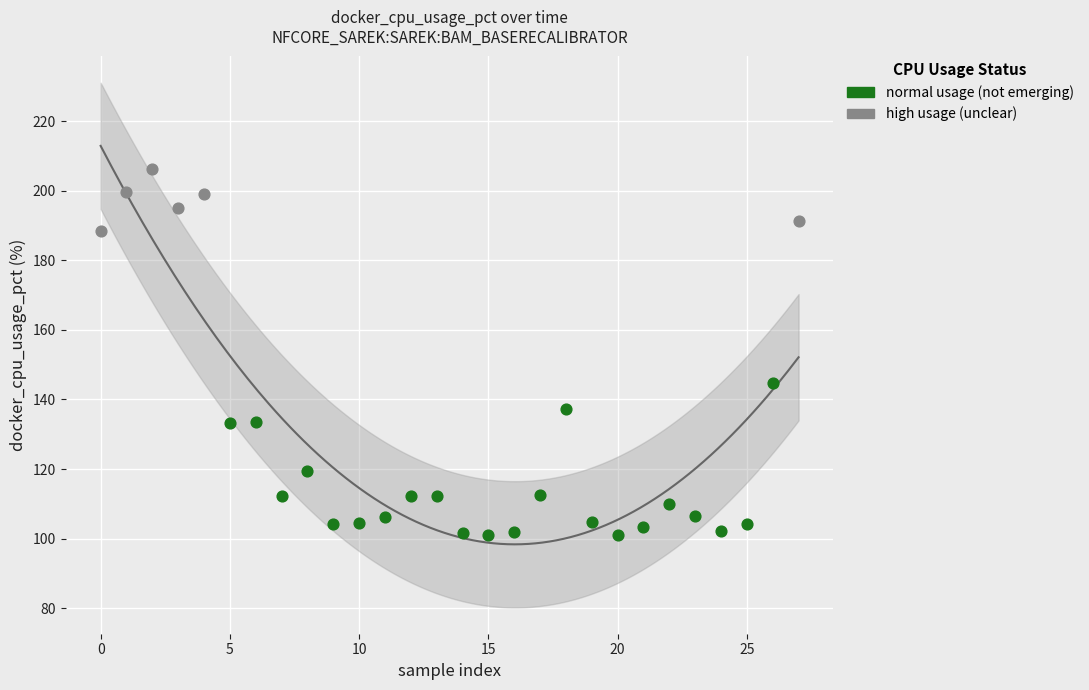

Which series contains the lowest Y value?

normal usage (not emerging)